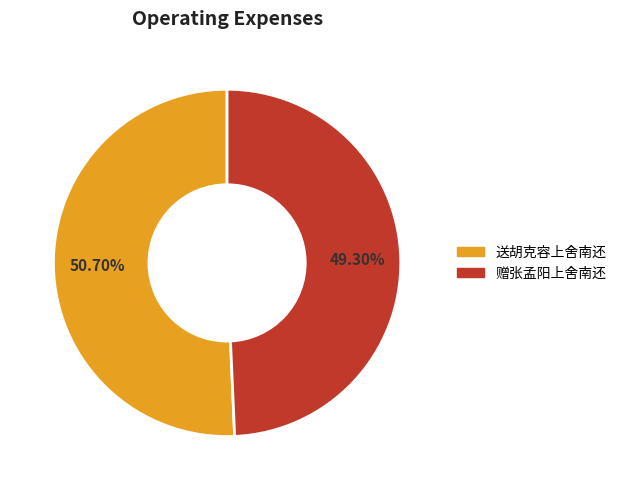

Which slice is the smallest?

赠张孟阳上舍南还